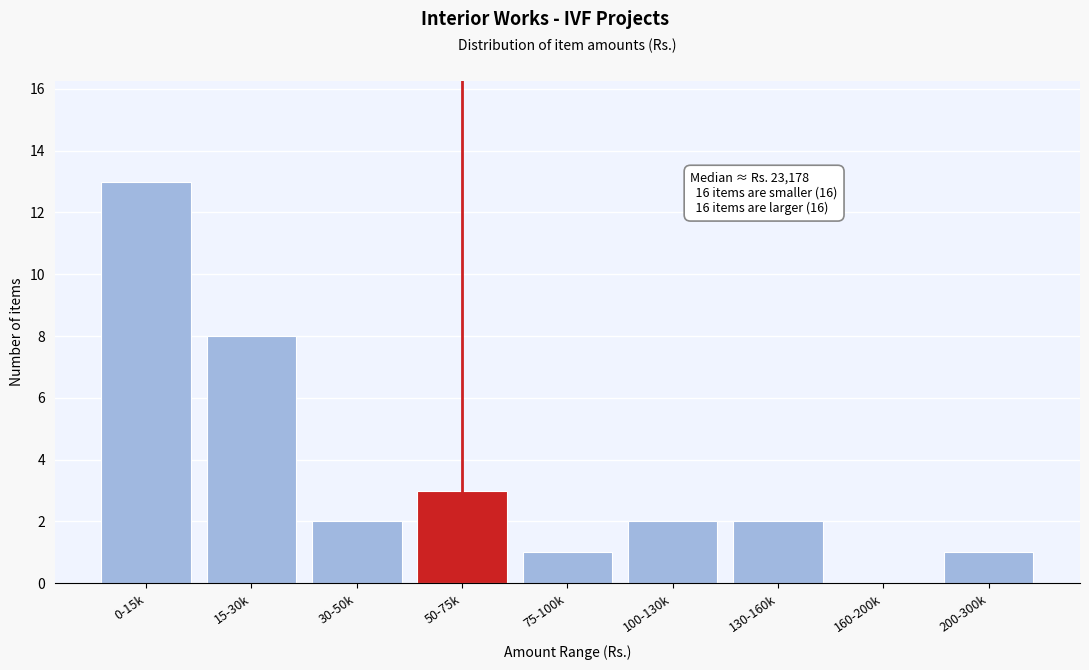

Reading left to right, list all the values displayed in this chart.

0-15k=13	15-30k=8	30-50k=2	50-75k=3	75-100k=1	100-130k=2	130-160k=2	160-200k=0	200-300k=1